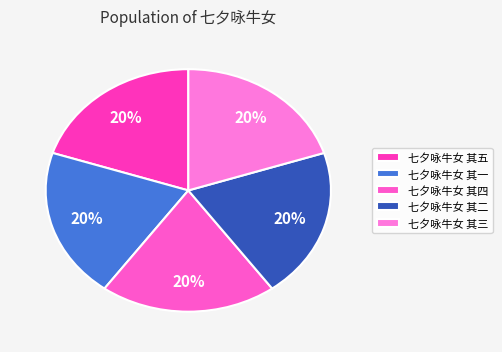

Is it true that 七夕咏牛女 其二 is 35% of the pie?

False